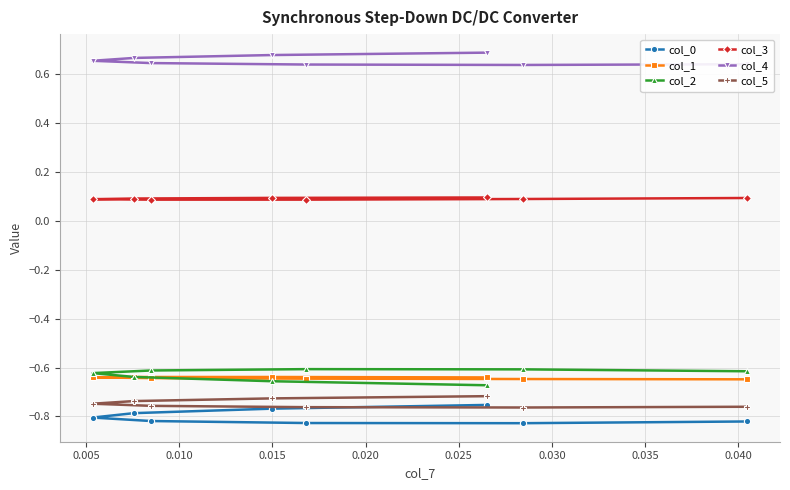

Reading left to right, list all the values displayed in this chart.

col_0: -0.8	-0.8	-0.8	-0.8	-0.8	-0.8	-0.8	-0.8
col_1: -0.6	-0.6	-0.6	-0.6	-0.6	-0.6	-0.6	-0.6
col_2: -0.7	-0.7	-0.6	-0.6	-0.6	-0.6	-0.6	-0.6
col_3: 0.1	0.1	0.1	0.1	0.1	0.1	0.1	0.1
col_4: 0.7	0.7	0.7	0.7	0.6	0.6	0.6	0.6
col_5: -0.7	-0.7	-0.7	-0.7	-0.8	-0.8	-0.8	-0.8